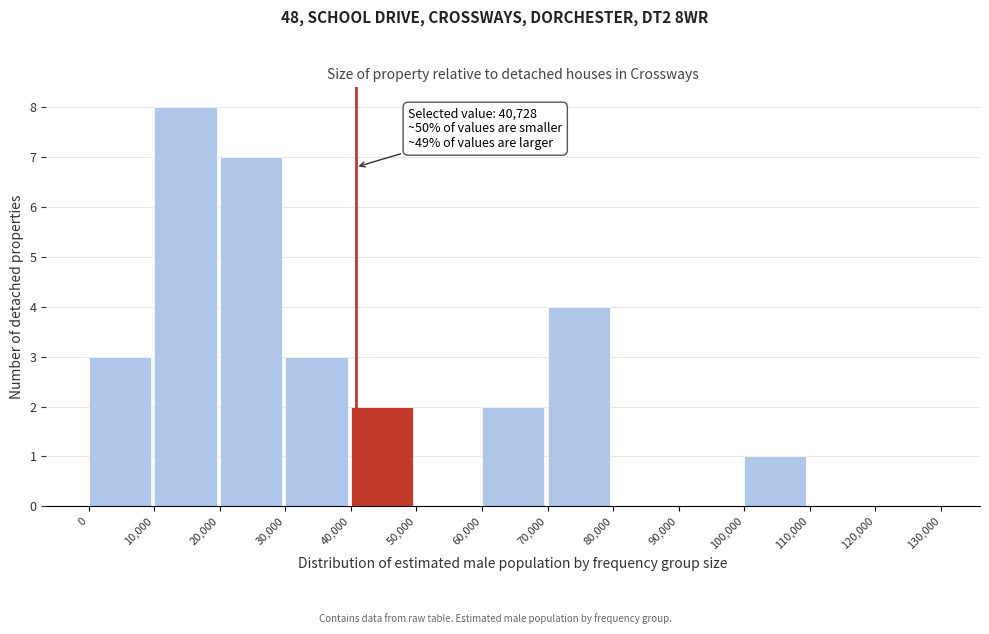

Over which range of the x-axis is the bar tallest?

10,000 to 20,000